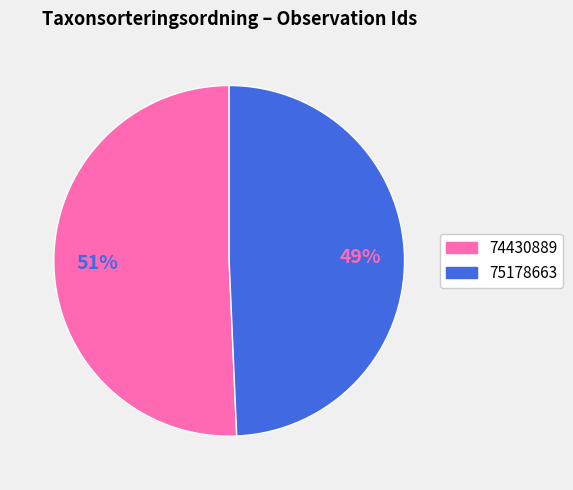

Which category has the biggest portion of the pie?

74430889